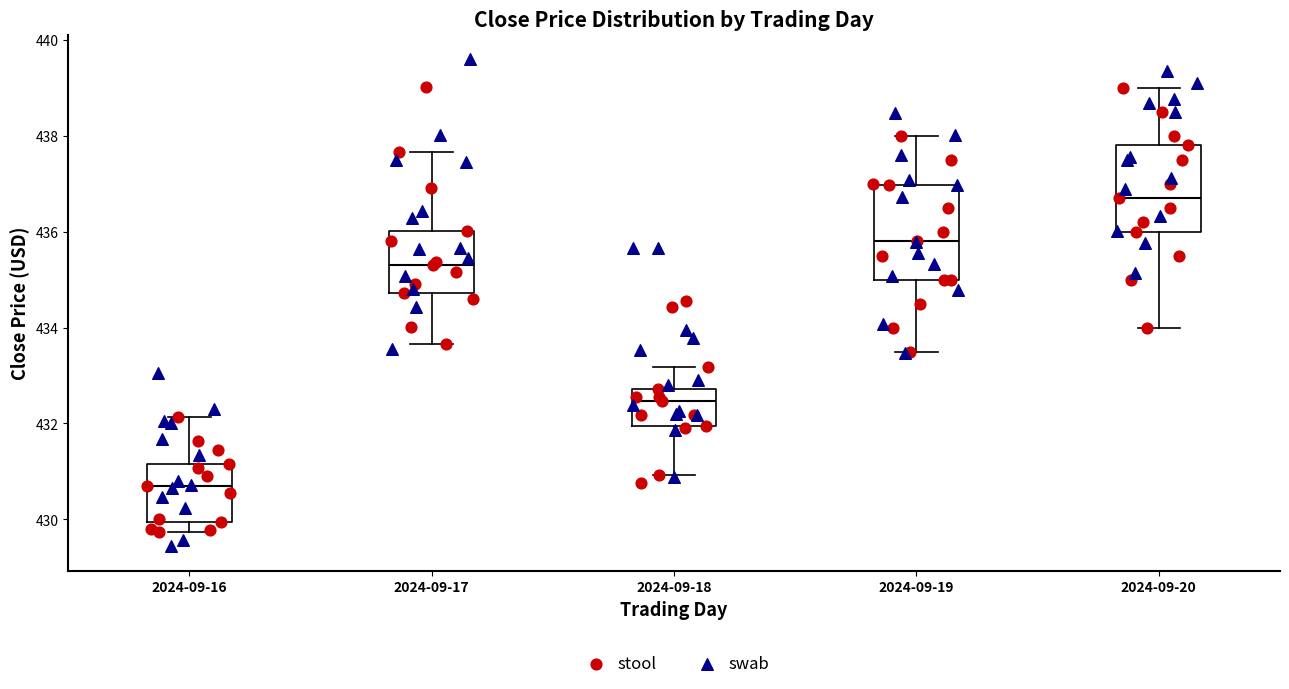

Reading left to right, read every box against the y-axis: the position of its median line, the range the box covers, and the ends of its whiskers. The values are not printed on the chart, so give them approximately, as read against the axis.

2024-09-16: median 430.8, box 430.0 to 431.2, whiskers 429.8 to 432.2
2024-09-17: median 435.2, box 434.8 to 436.0, whiskers 433.6 to 437.6
2024-09-18: median 432.4, box 432.0 to 432.8, whiskers 431.0 to 433.2
2024-09-19: median 435.8, box 435.0 to 437.0, whiskers 433.6 to 438.0
2024-09-20: median 436.8, box 436.0 to 437.8, whiskers 434.0 to 439.0